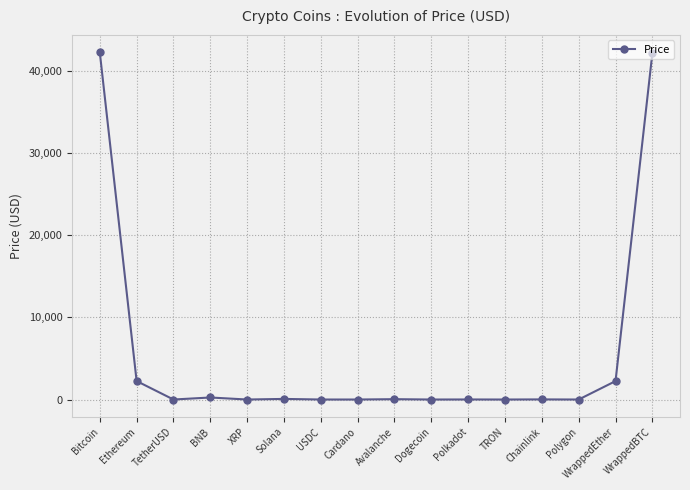

What is the label of the 11th point from the right?

Solana